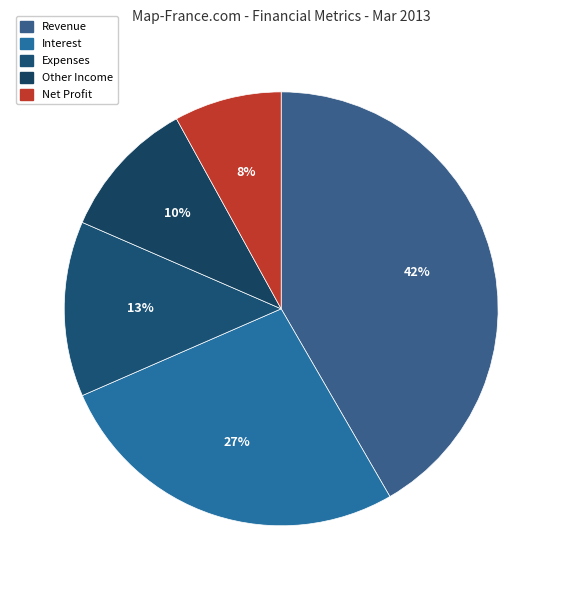

Which category has the smallest portion of the pie?

Net Profit